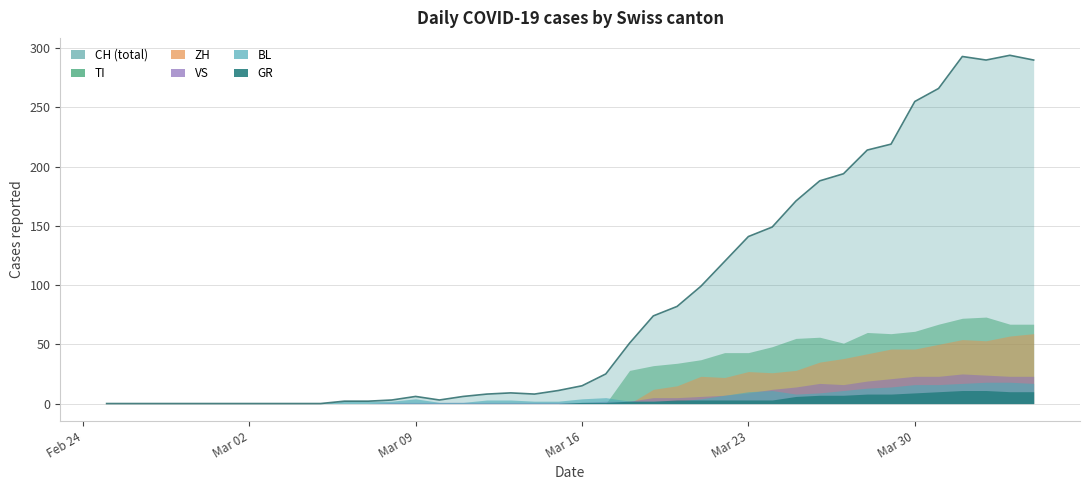

Rank the series by their maximum value, from highest to lowest.

CH, TI, ZH, VS, BL, GR